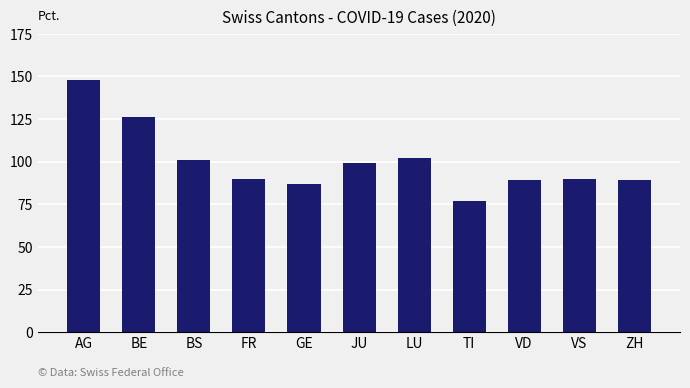

Reading left to right, list all the values displayed in this chart.

AG=148	BE=126	BS=101	FR=90	GE=87	JU=99	LU=102	TI=77	VD=89	VS=90	ZH=89